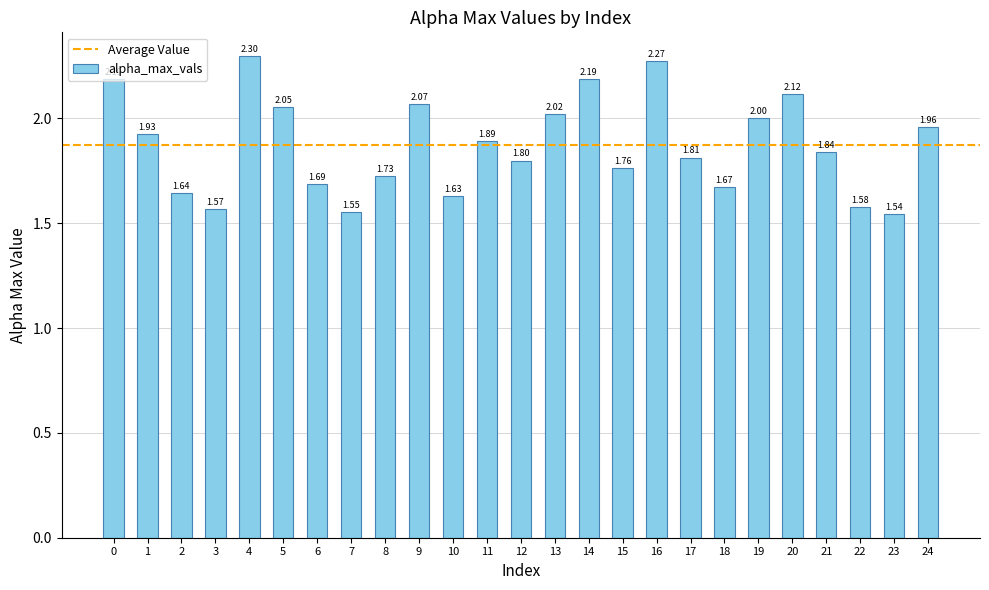

The value at 19 is 2.0. True or false?

True